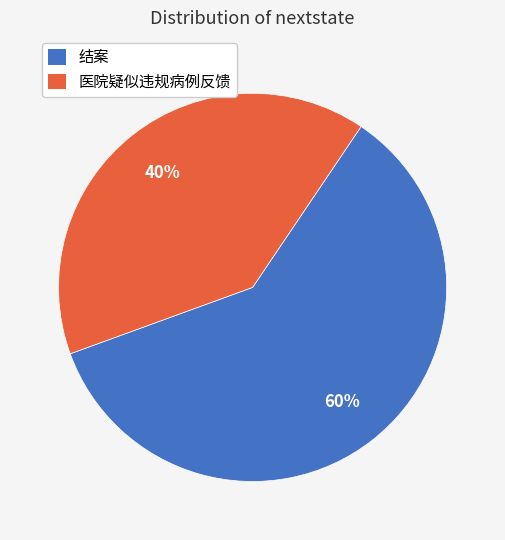

Which slice represents more than half of the pie?

结案